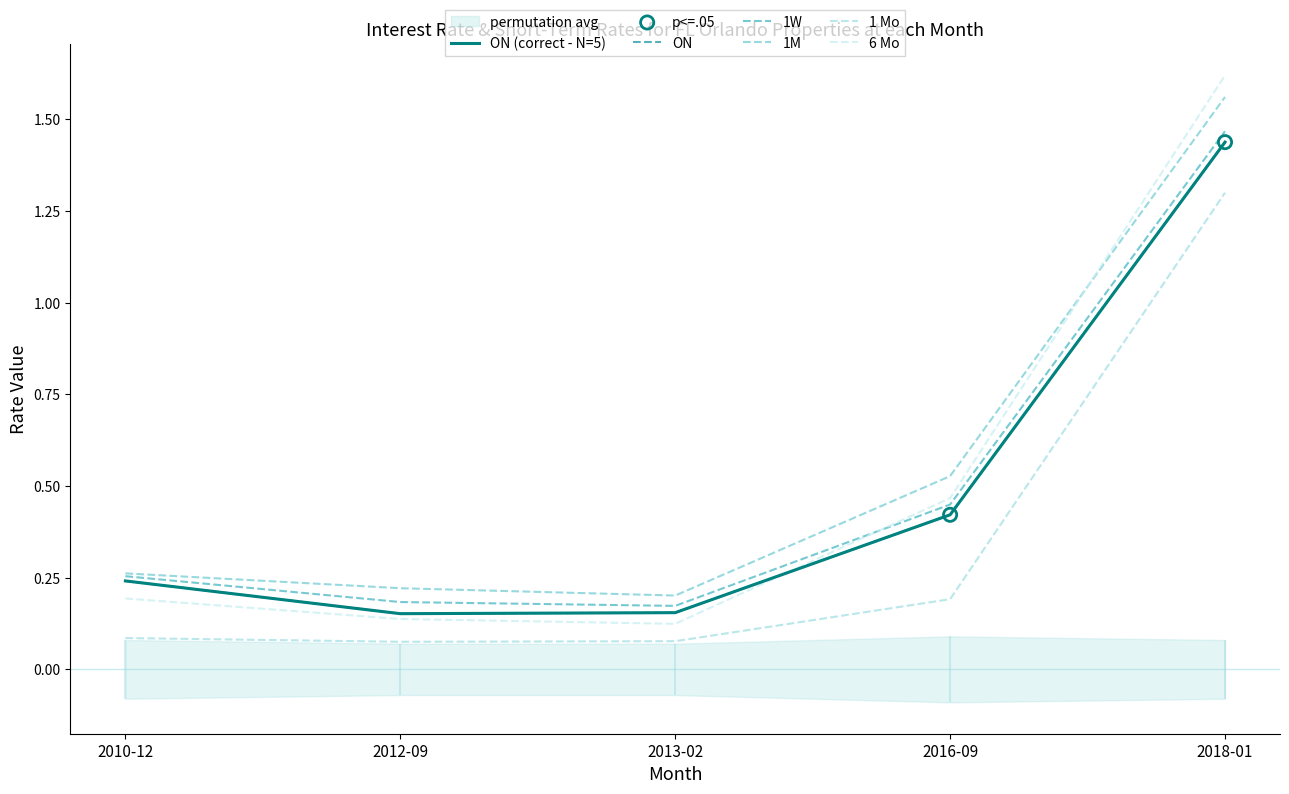

At which category is the sum across all series the highest?

2018-01